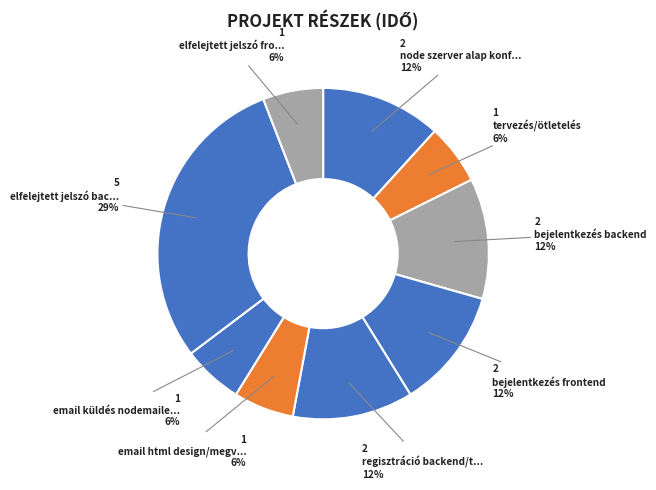

Count the number of slices in the pie.

9